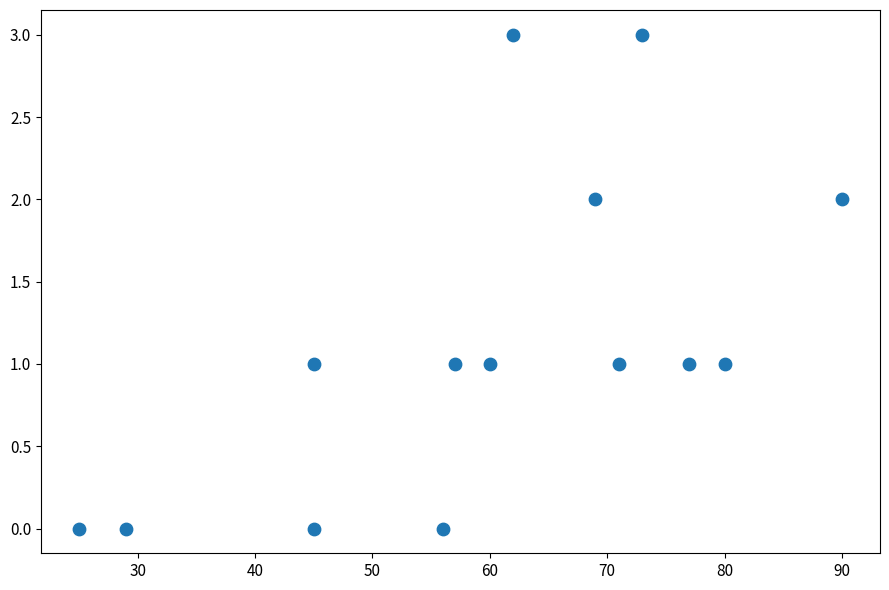

What is the range of X values (max minus min)?

65